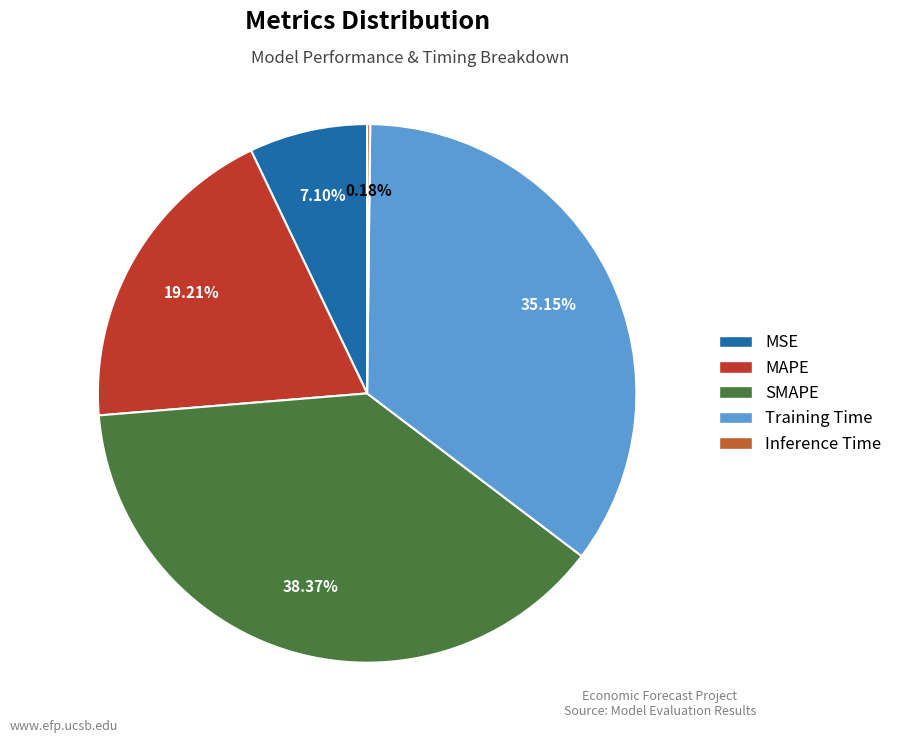

Is there a majority slice in this chart?

No